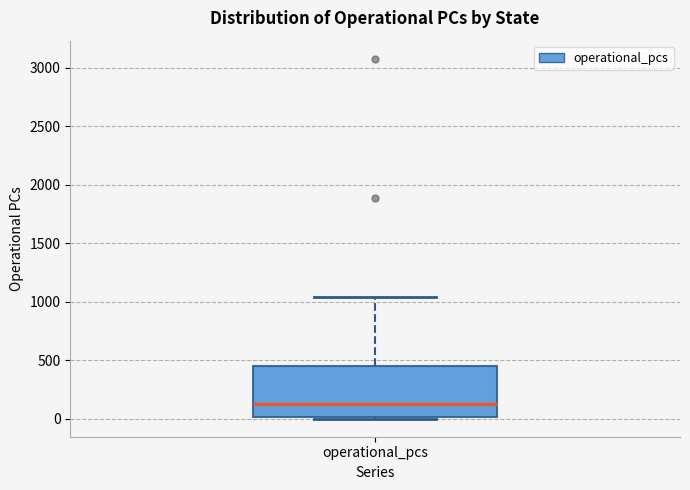

Transcribe this box plot: give where the median line is, the range the box spans, and where the two whiskers end, as read against the y-axis. The values are not printed on the chart, so give them approximately, as read against the axis.

median 150, box 0 to 450, whiskers 0 (just below the box's lower edge) to 1050